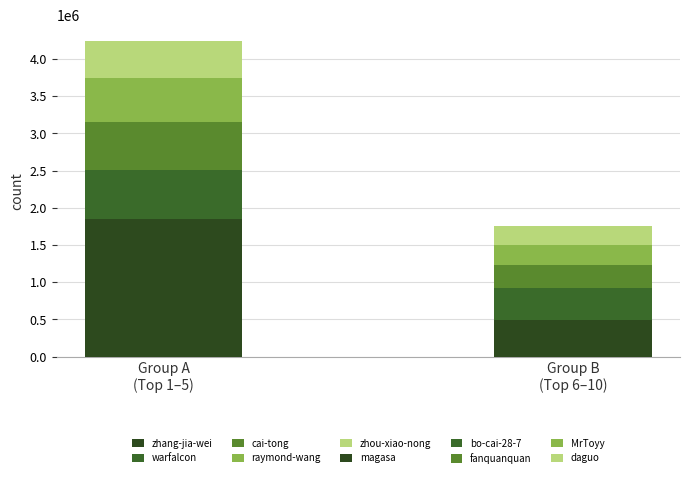

What is the greatest value displayed?

1846716